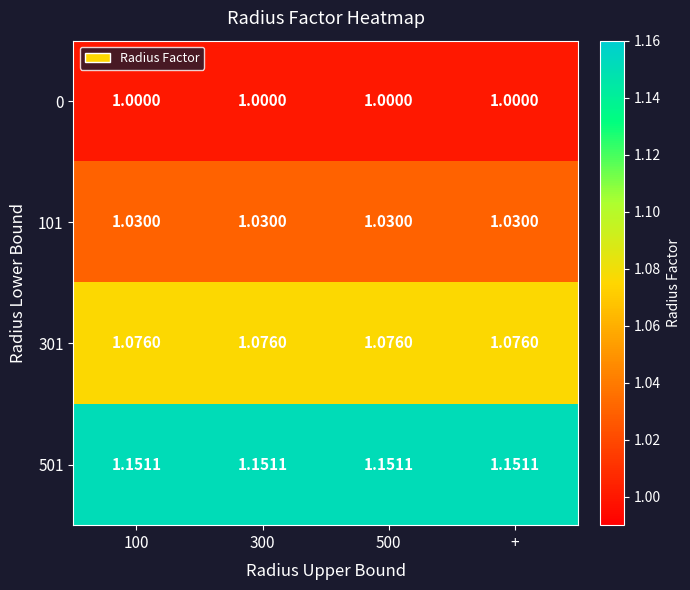

Is the value of 0 at 500 greater than the value of 301 at 500?

No